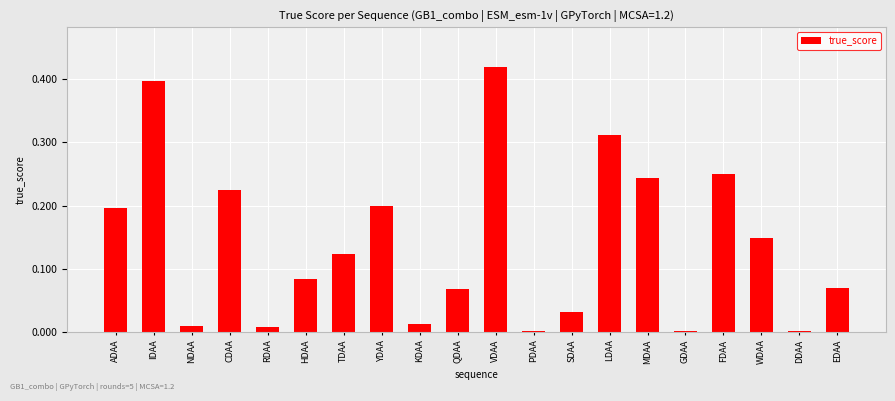

Which label corresponds to the largest value in the chart?

VDAA